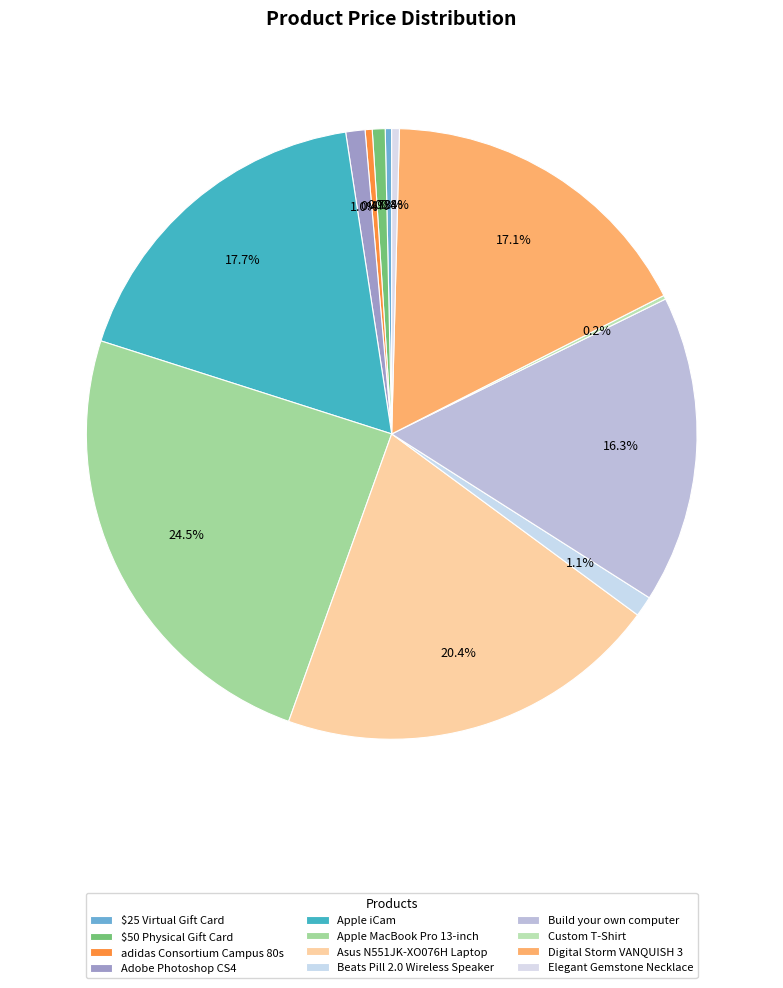

To the nearest percent, what is the average slice percentage?

8%